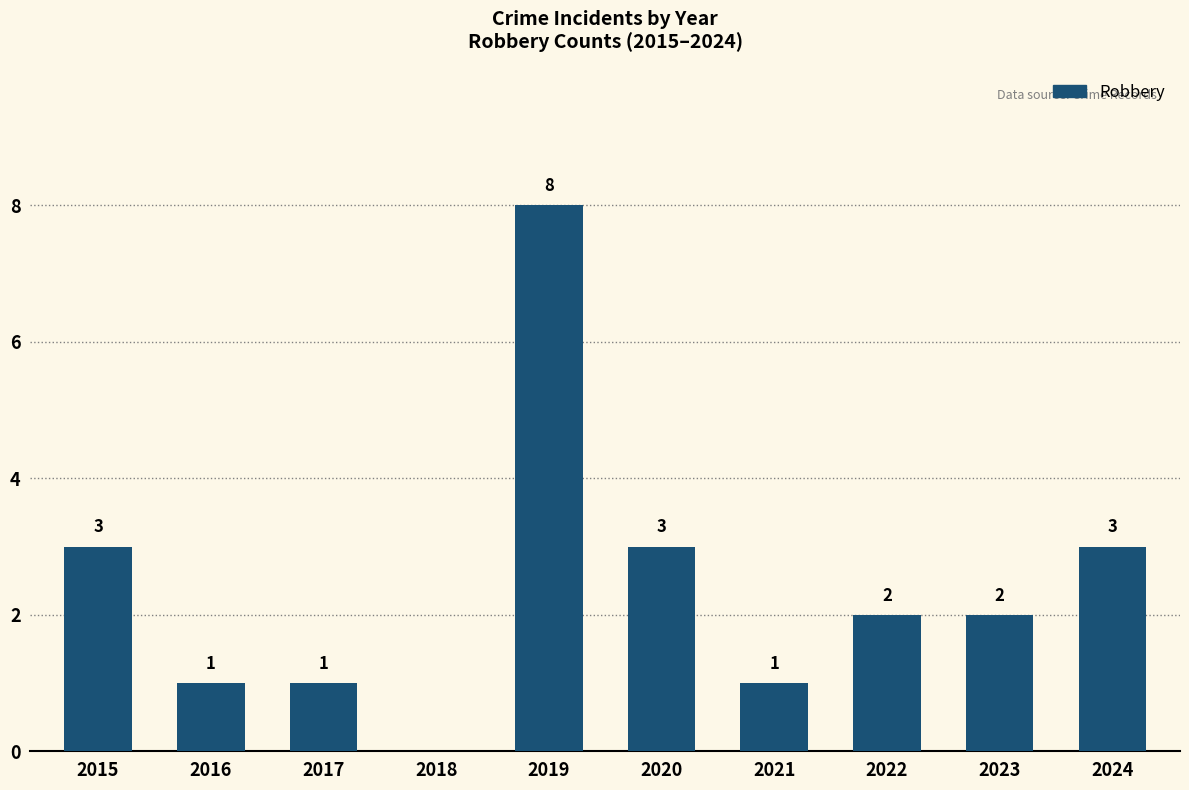

At which category does the chart reach its peak across all series?

2019